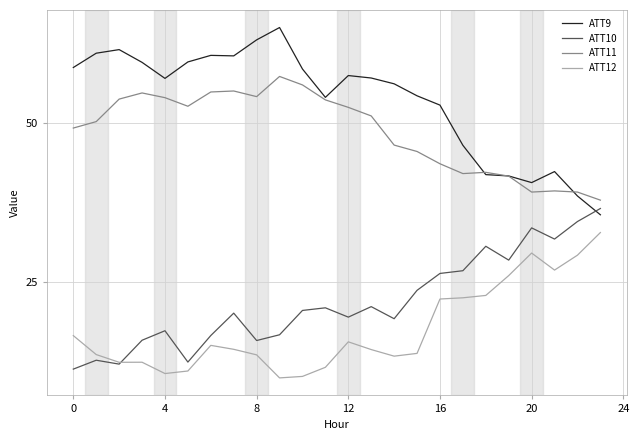

What is the minimum value for ATT10?

11.2